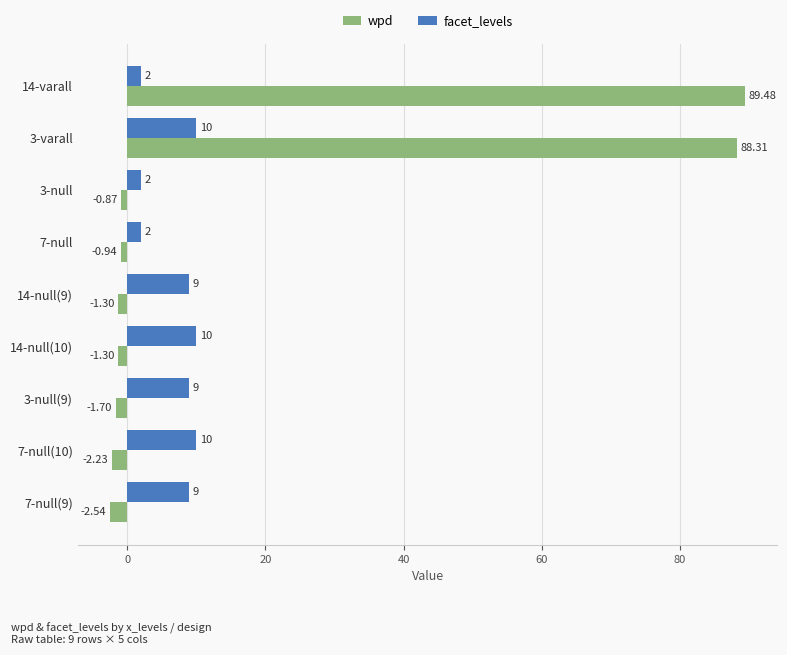

Rank the series at 14-null(10) from lowest to highest value.

wpd, facet_levels